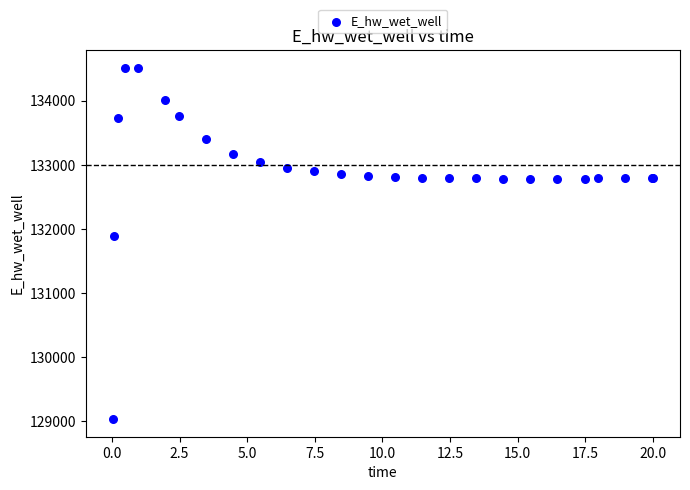

What Y value in the scatter plot is closest to 131774?

131893.3